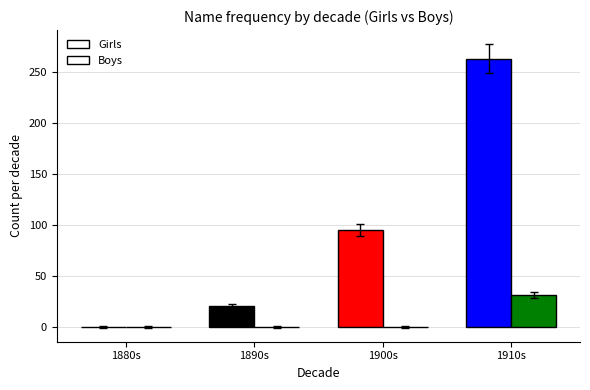

What is the average value of the Girls series?

94